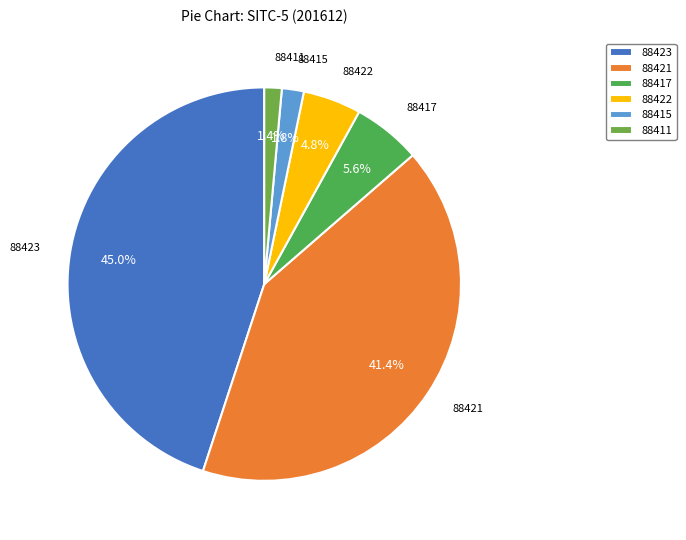

Which has a higher value, 88415 or 88422?

88422